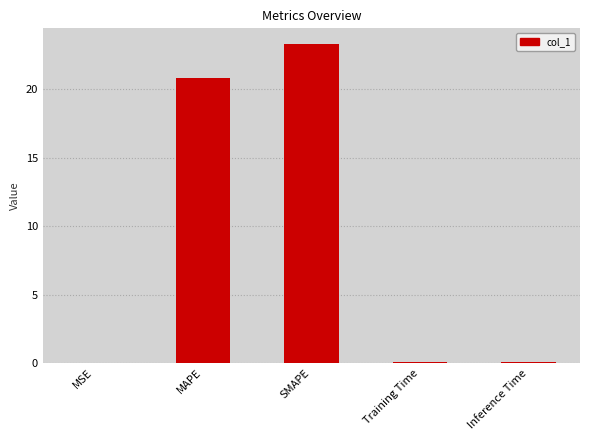

At which category does the chart reach its peak across all series?

SMAPE